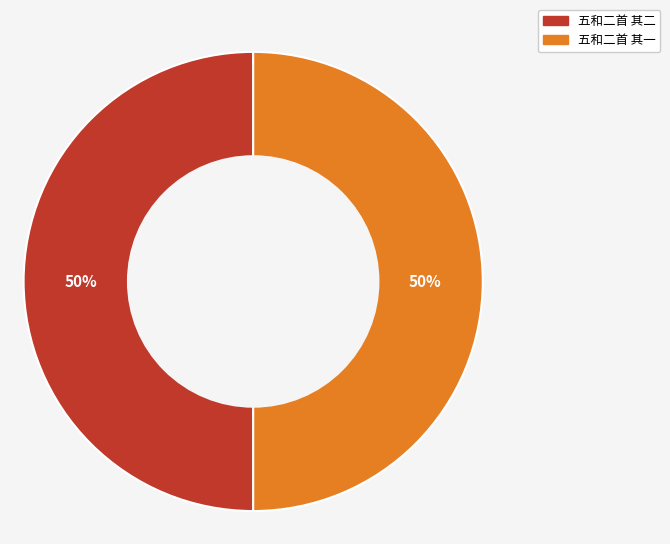

Approximately how many times larger is the value at 五和二首 其二 compared to 五和二首 其一?

1.0